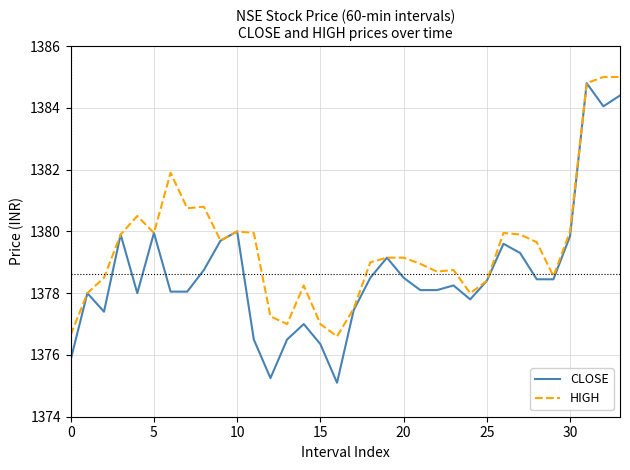

What is the minimum value shown in the chart?

1375.1